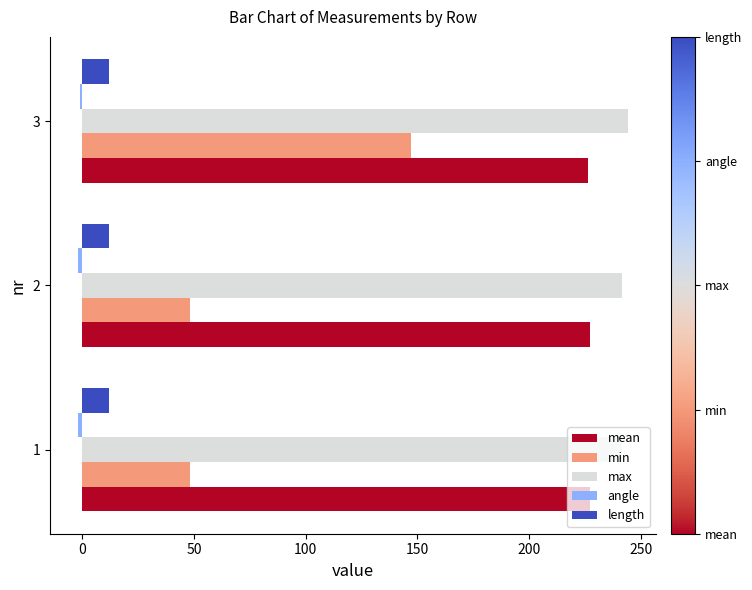

What is the maximum value shown in the chart?

244.5